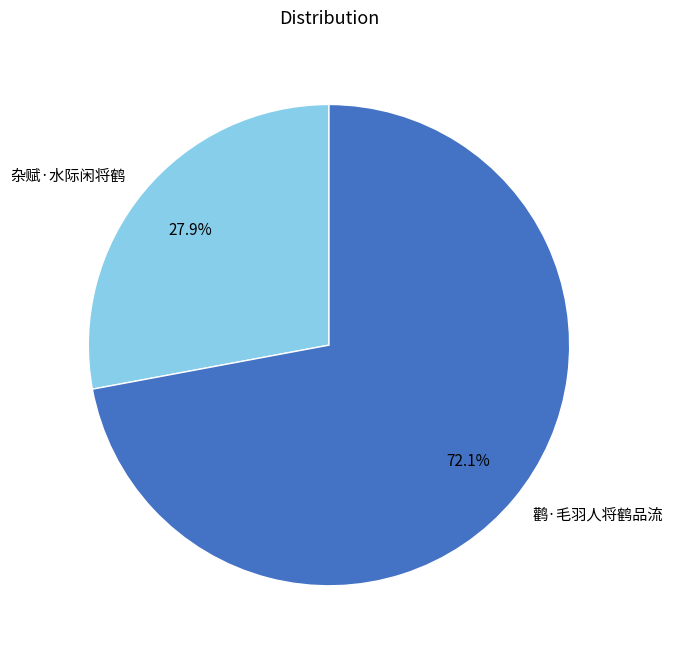

What is the ratio of the value at 鹳·毛羽人将鹤品流 to the value at 杂赋·水际闲将鹤?

2.6